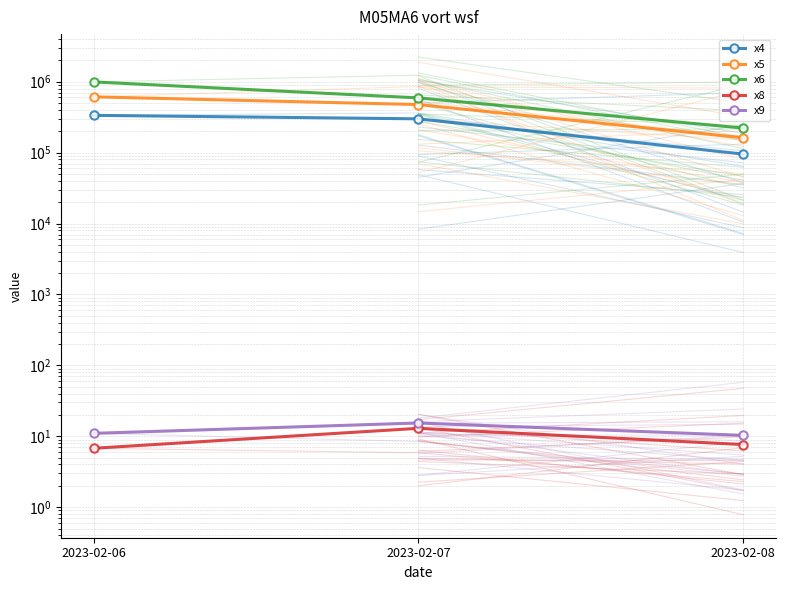

What is the sum of the x9 values at 2023-02-08 and 2023-02-06?

21.3